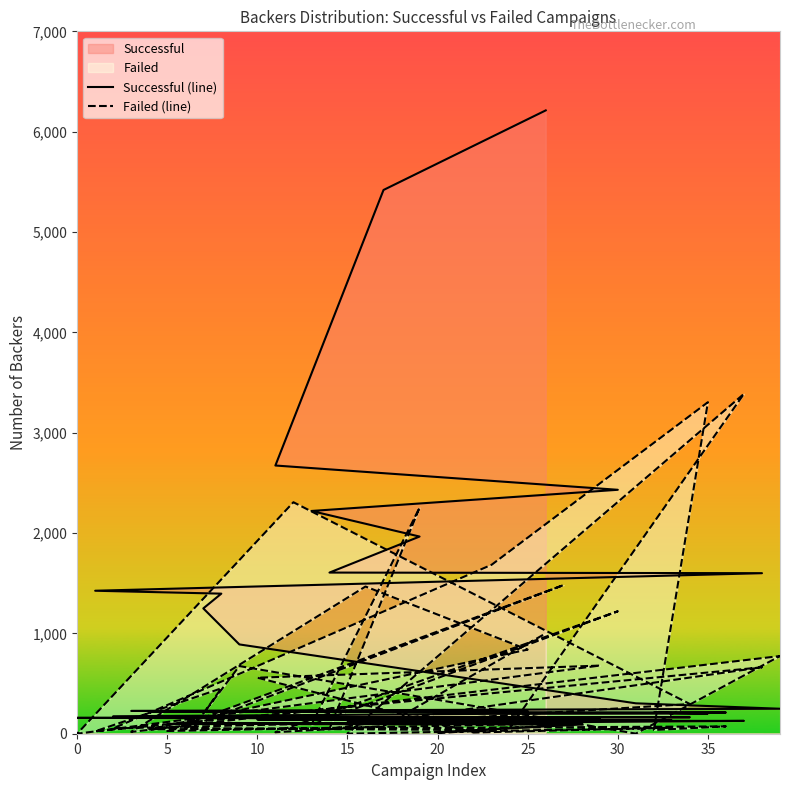

True or false: Failed (line) has more than 2 interior local peaks.

True